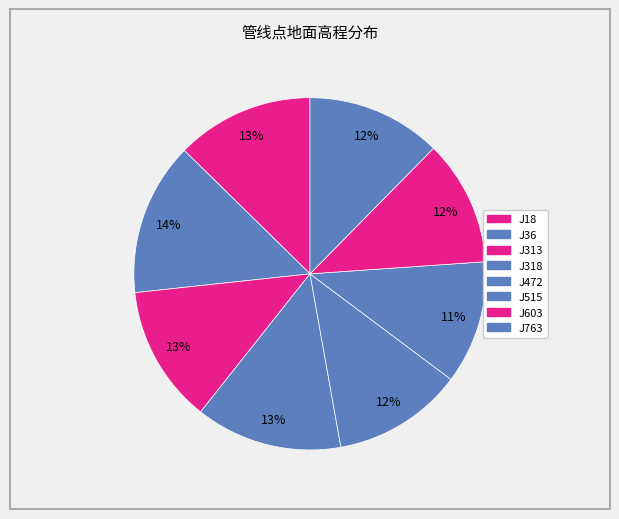

How many slices are in this pie chart?

8